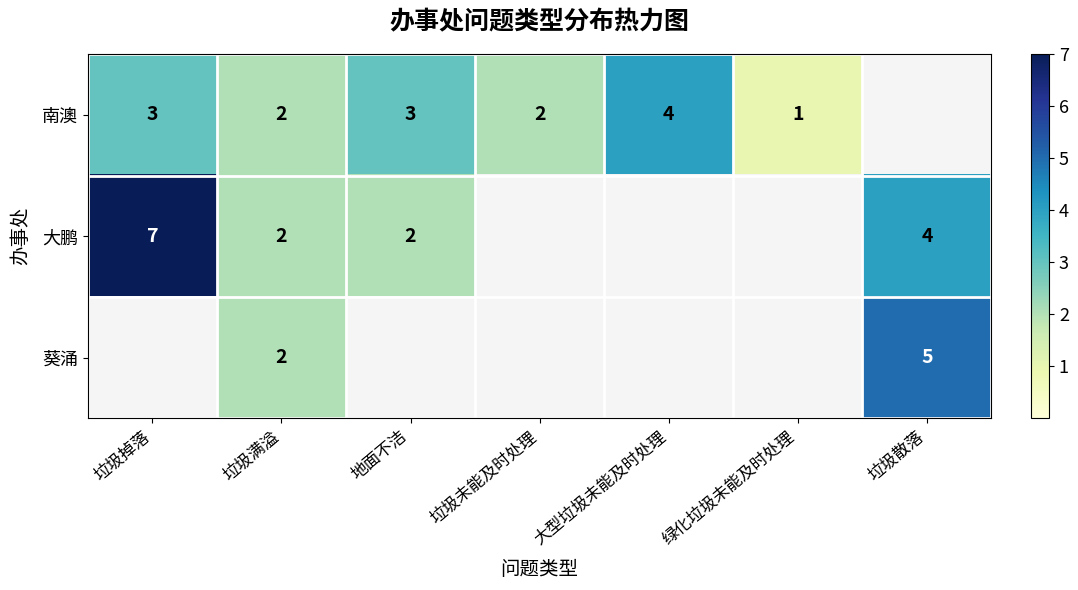

True or false: 葵涌 has a value of 2 at 垃圾散落.

False